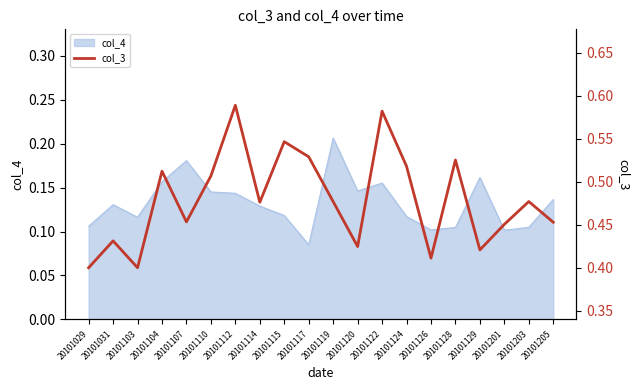

What is the difference between the second highest and second lowest values?

0.2